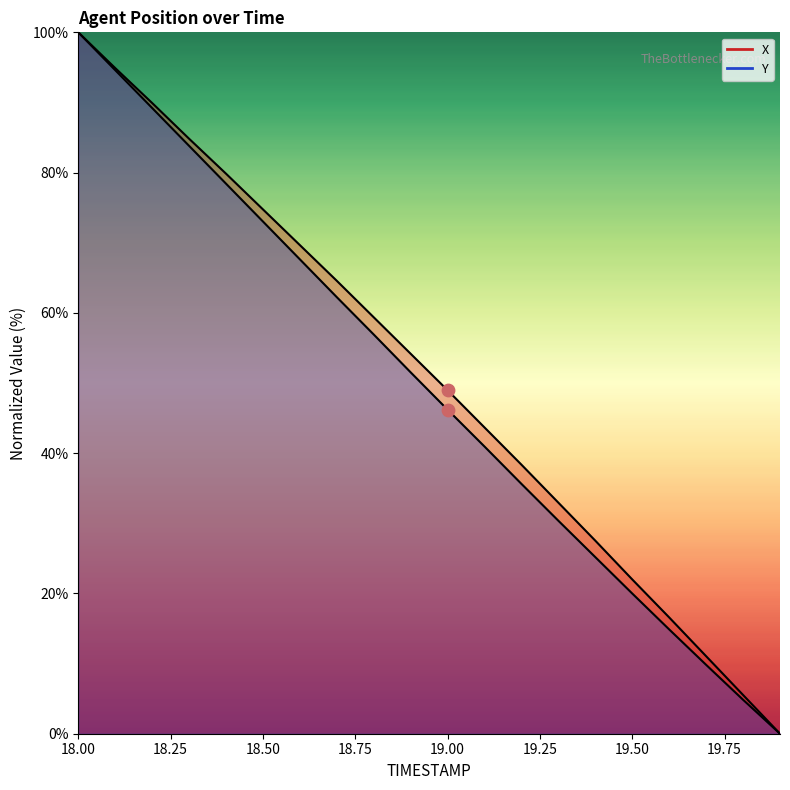

Which series contains the highest Y value?

X